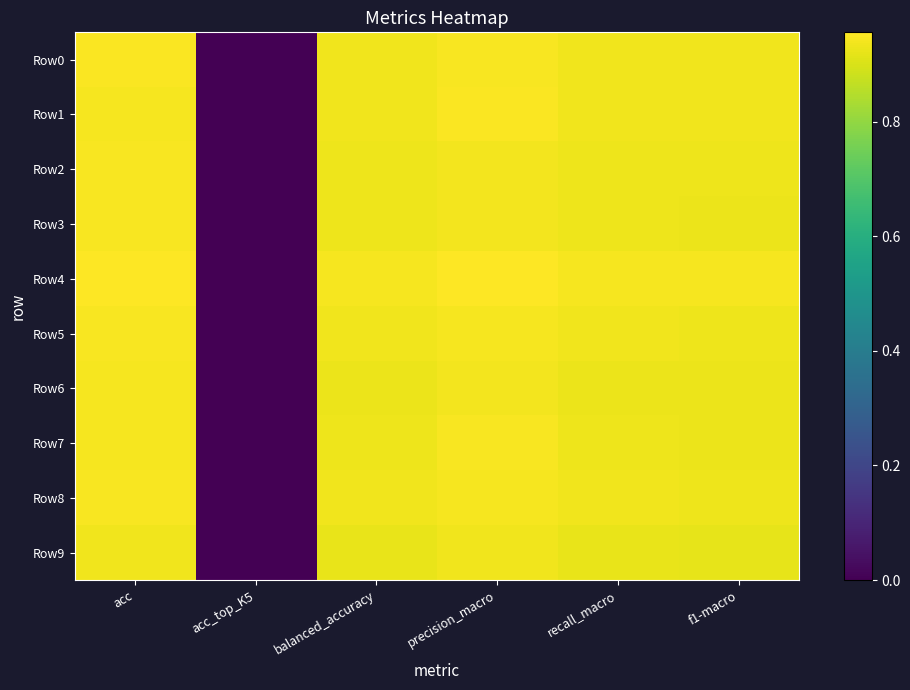

Which series has the widest spread of values?

Row4